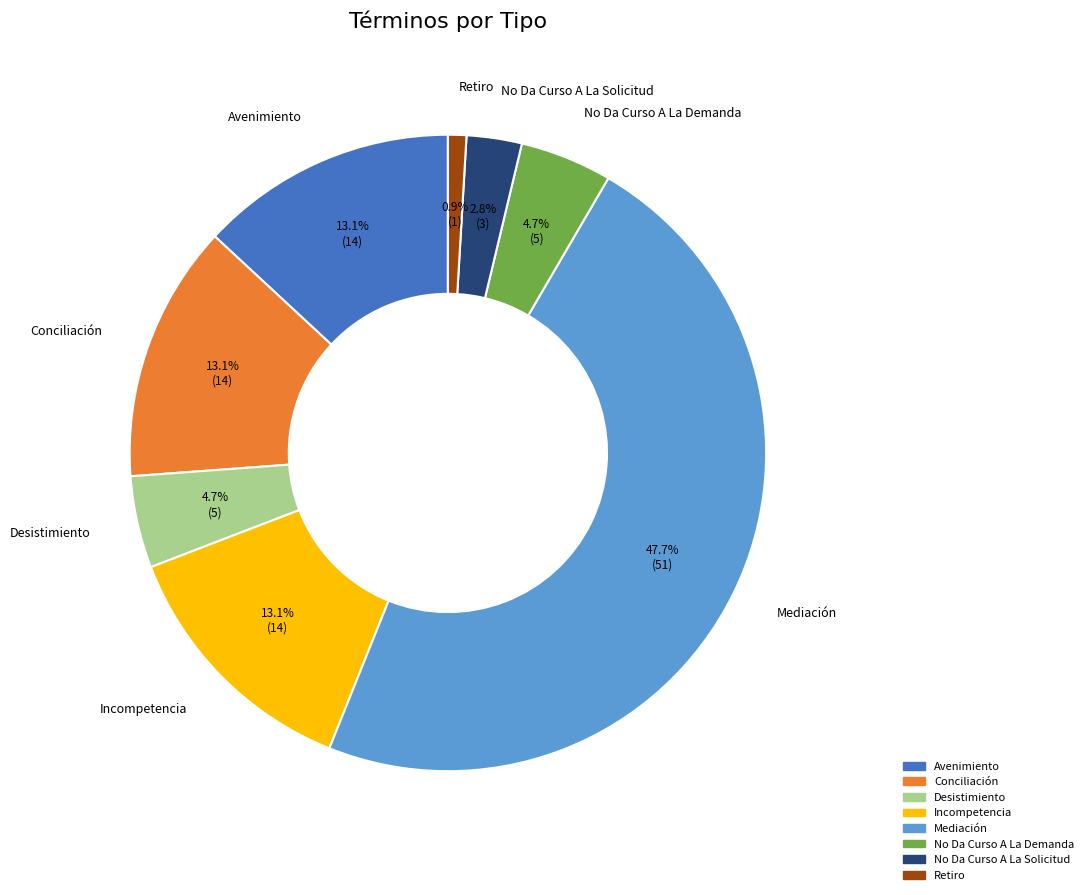

Count the number of slices in the pie.

8